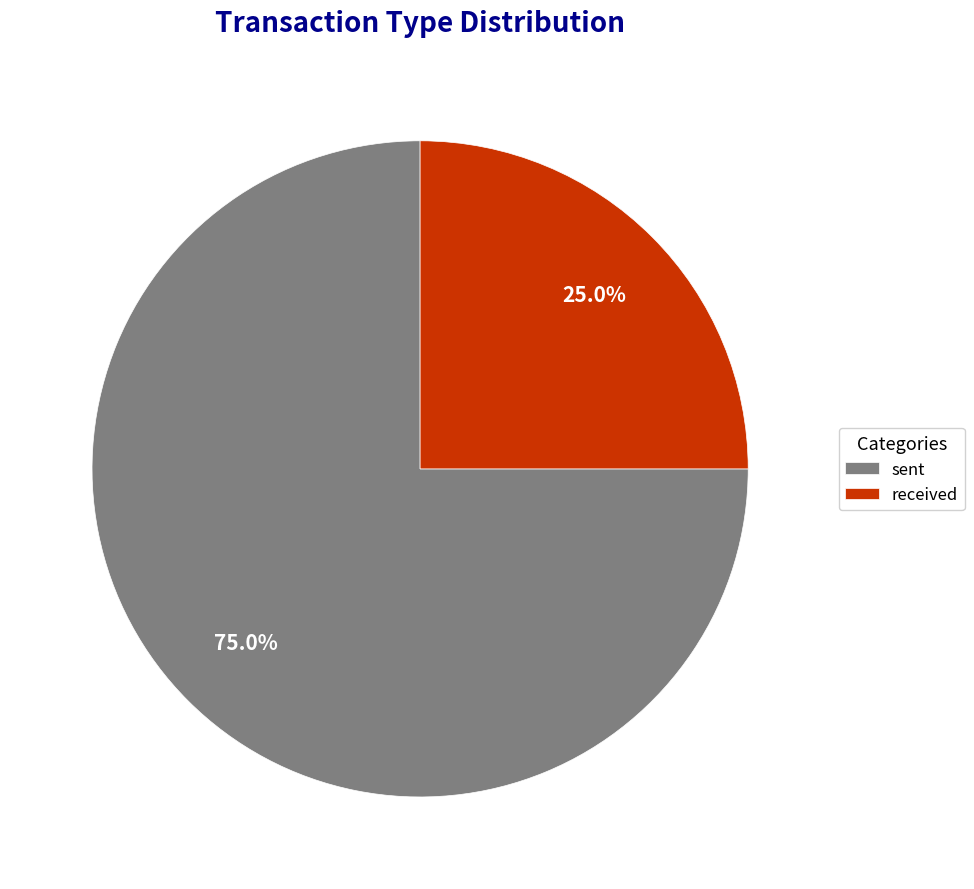

Count the number of slices in the pie.

2